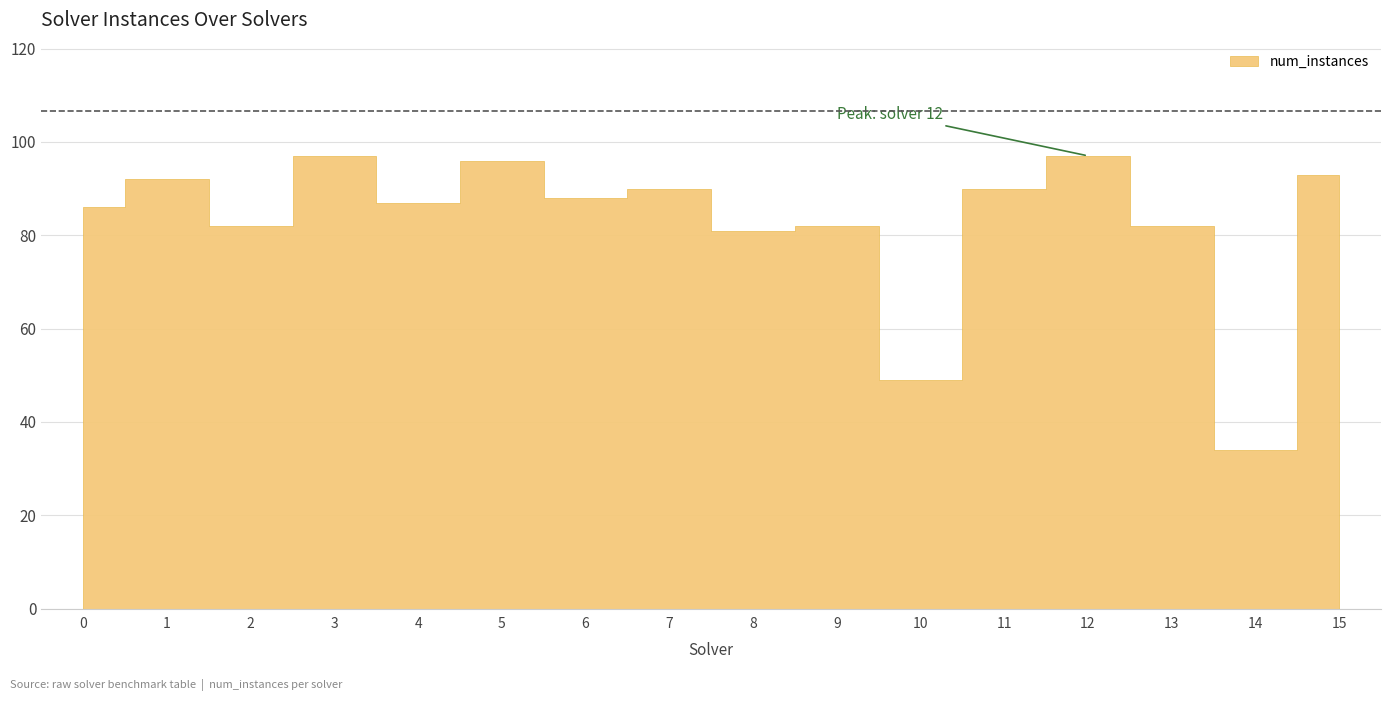

Does the chart display data point markers on the line(s)?

No